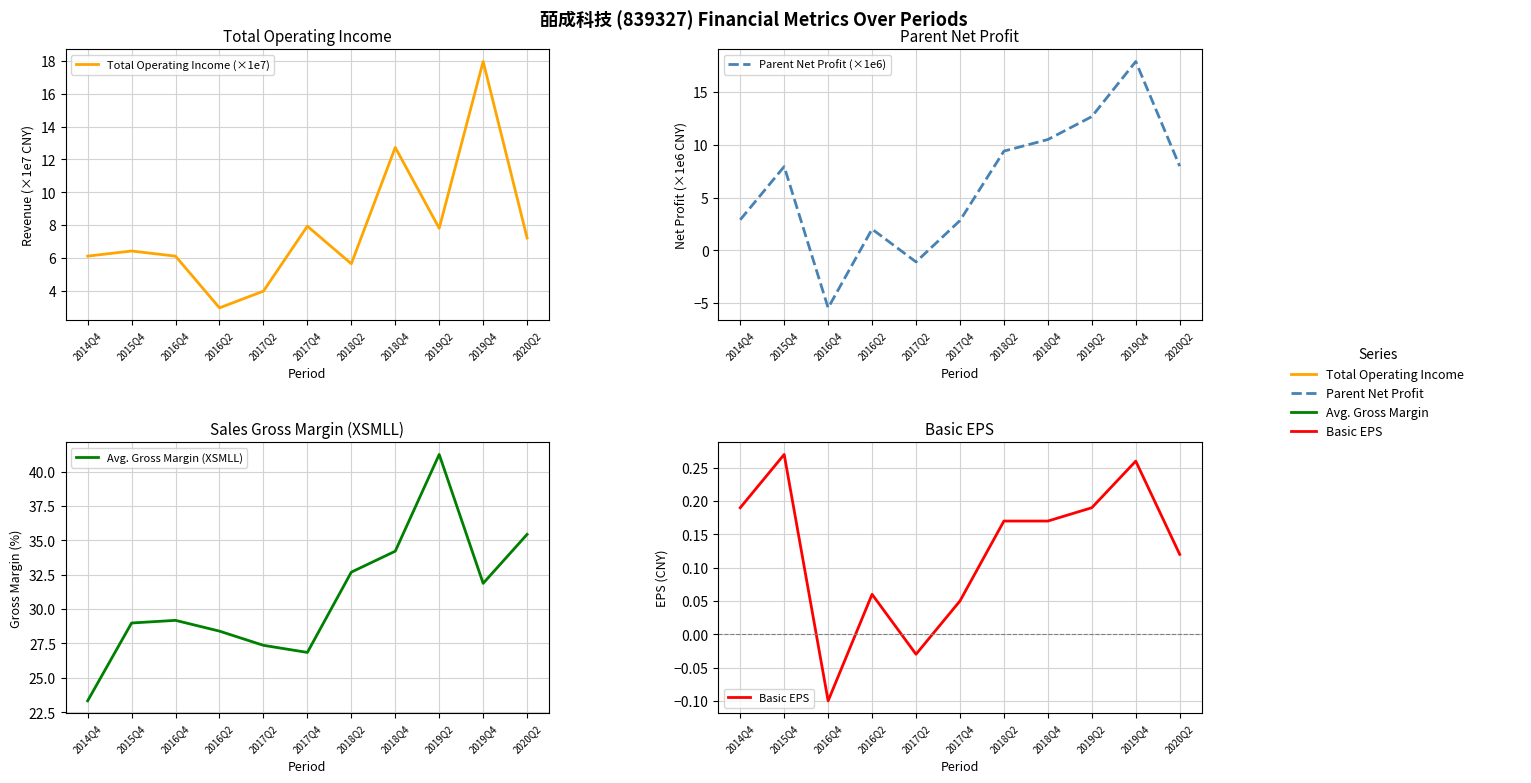

At which category does Basic EPS reach its first local peak?

2015Q4